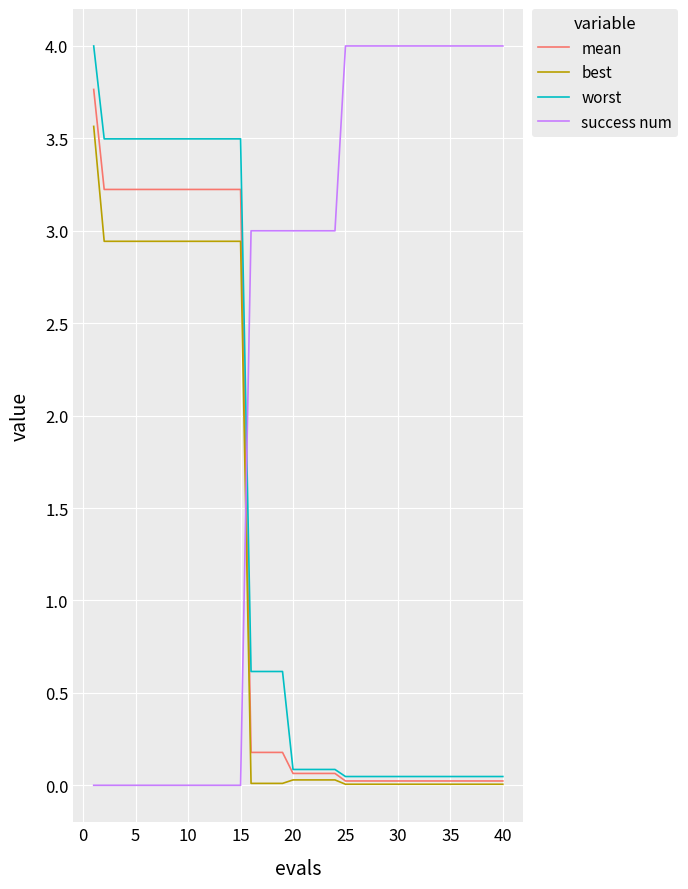

How many lines are shown in the chart?

4